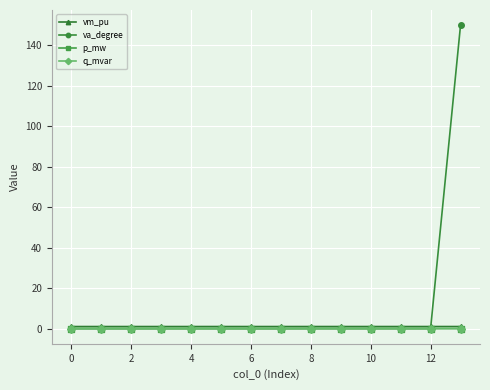

True or false: p_mw has more than 1 points higher than both neighbors.

True